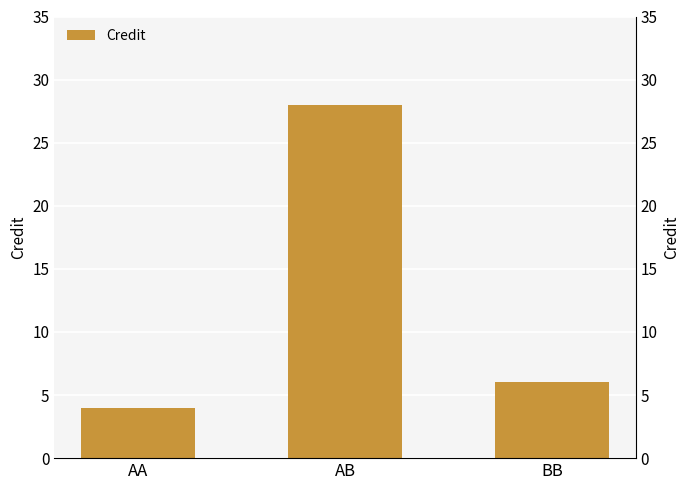

Which category has the highest value across all series?

AB